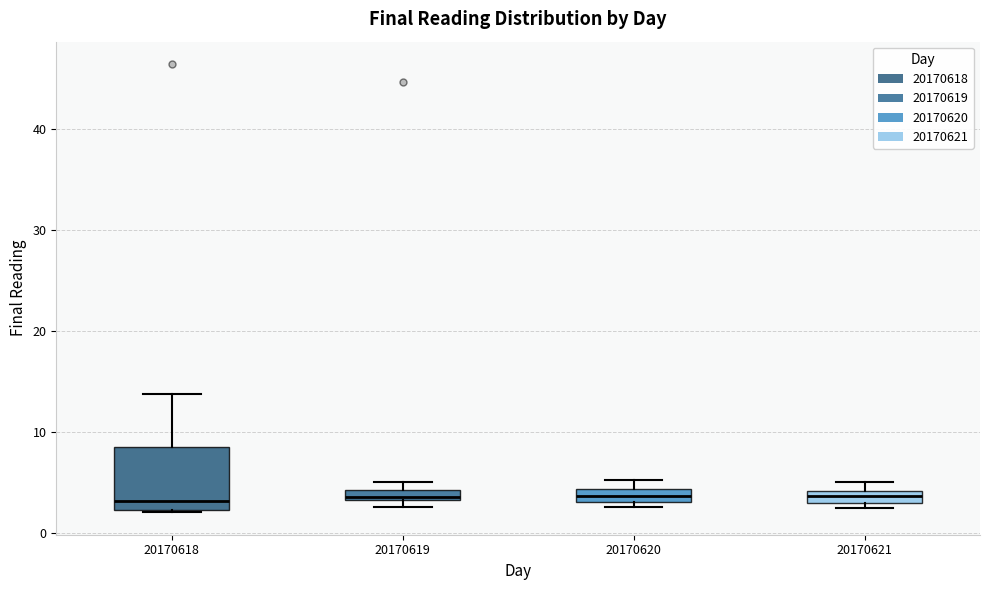

Which box is the tallest, from its lower edge to its upper edge?

20170618